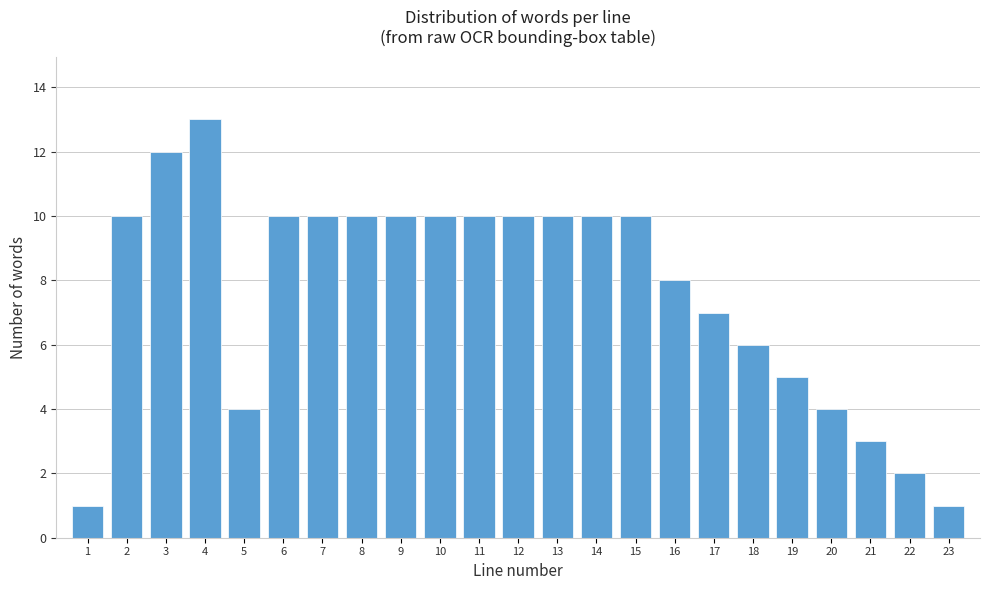

Reading left to right, list all the values displayed in this chart.

1	10	12	13	4	10	10	10	10	10	10	10	10	10	10	8	7	6	5	4	3	2	1